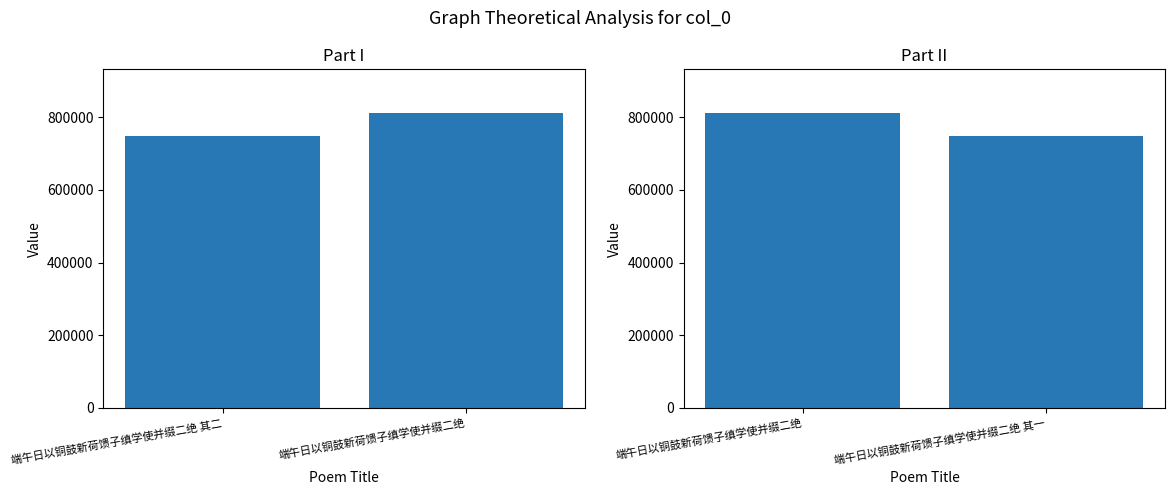

What is the label of the 2nd bar from the left?

端午日以铜鼓新荷馈子缜学使并缀二绝 其一